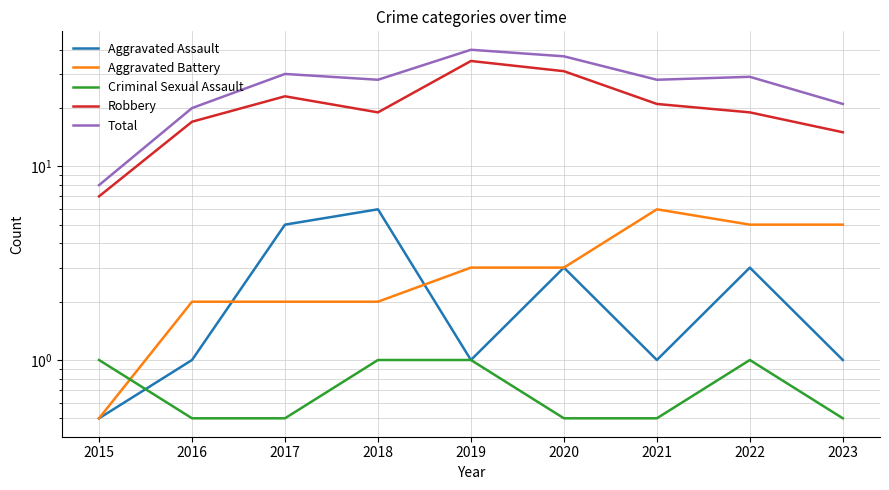

True or false: Total and Criminal Sexual Assault cross at least once.

False